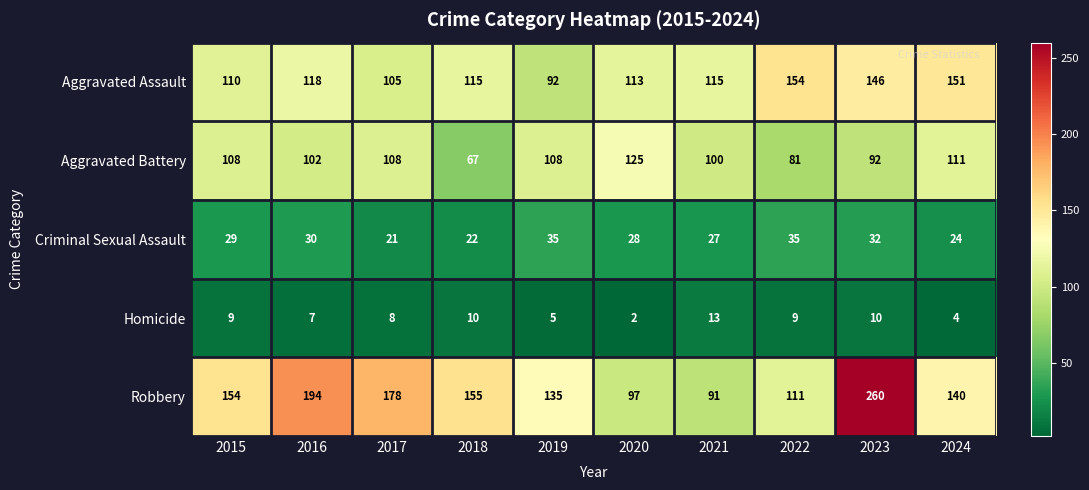

What value does the Aggravated Assault series have at 2022?

154